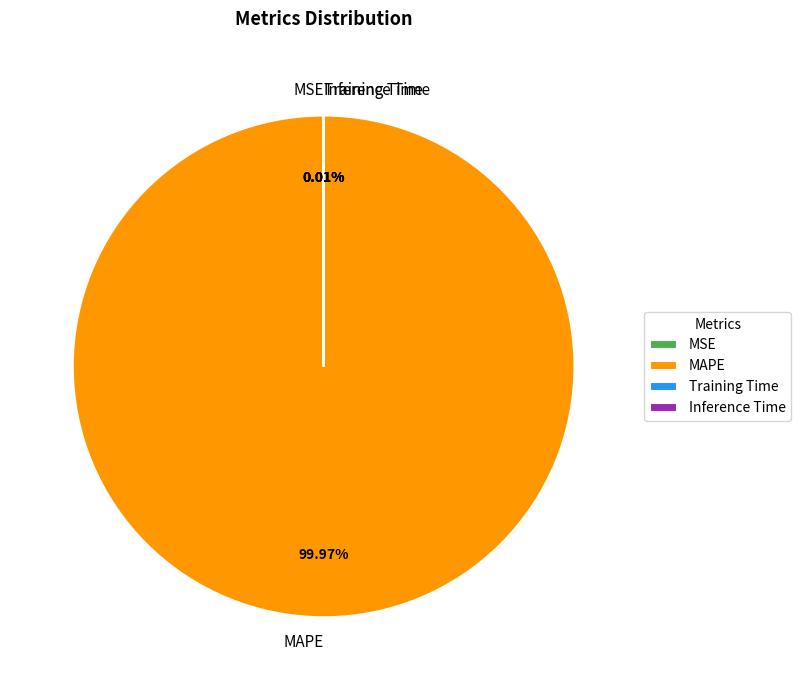

Does any single category account for the majority?

Yes